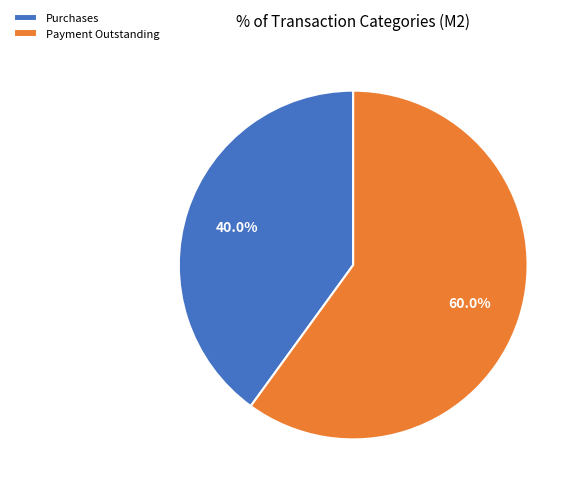

Which slice is the largest?

Payment Outstanding